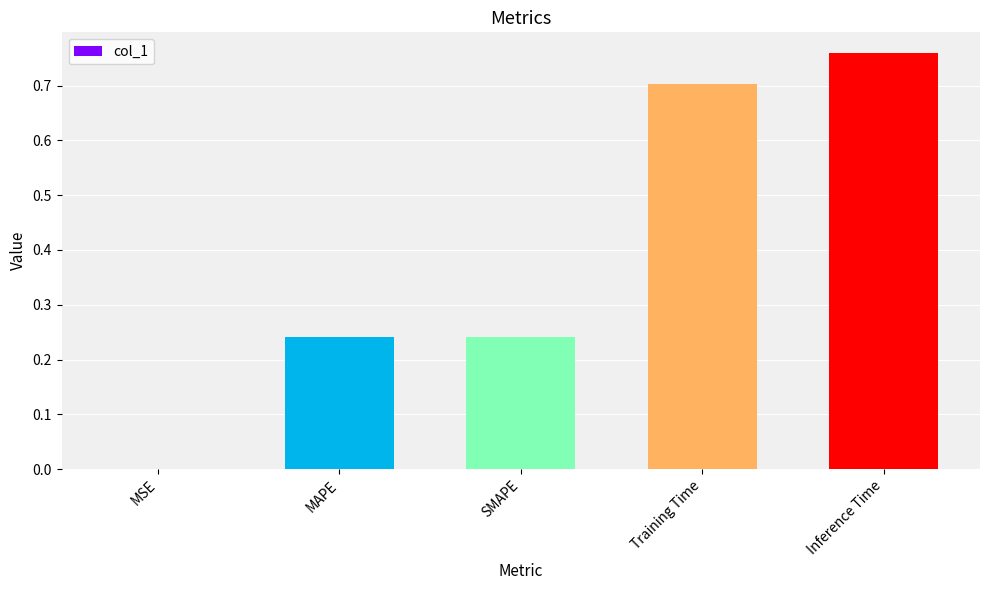

Which label corresponds to the largest value in the chart?

Inference Time